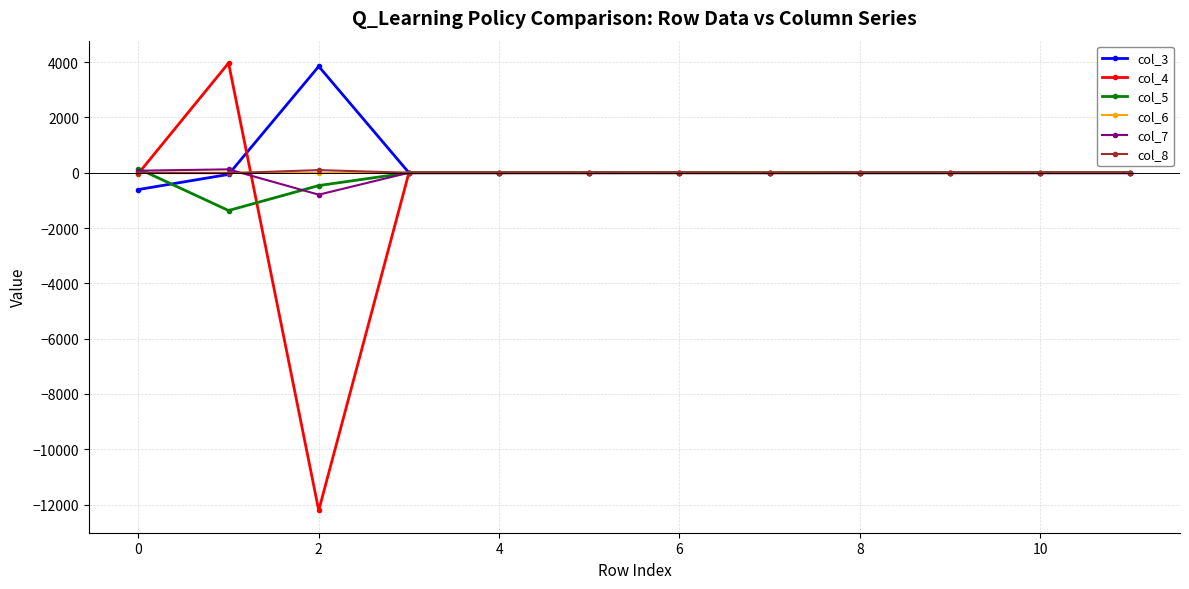

What is the difference between the maximum and minimum values in the col_6 series?

10.4